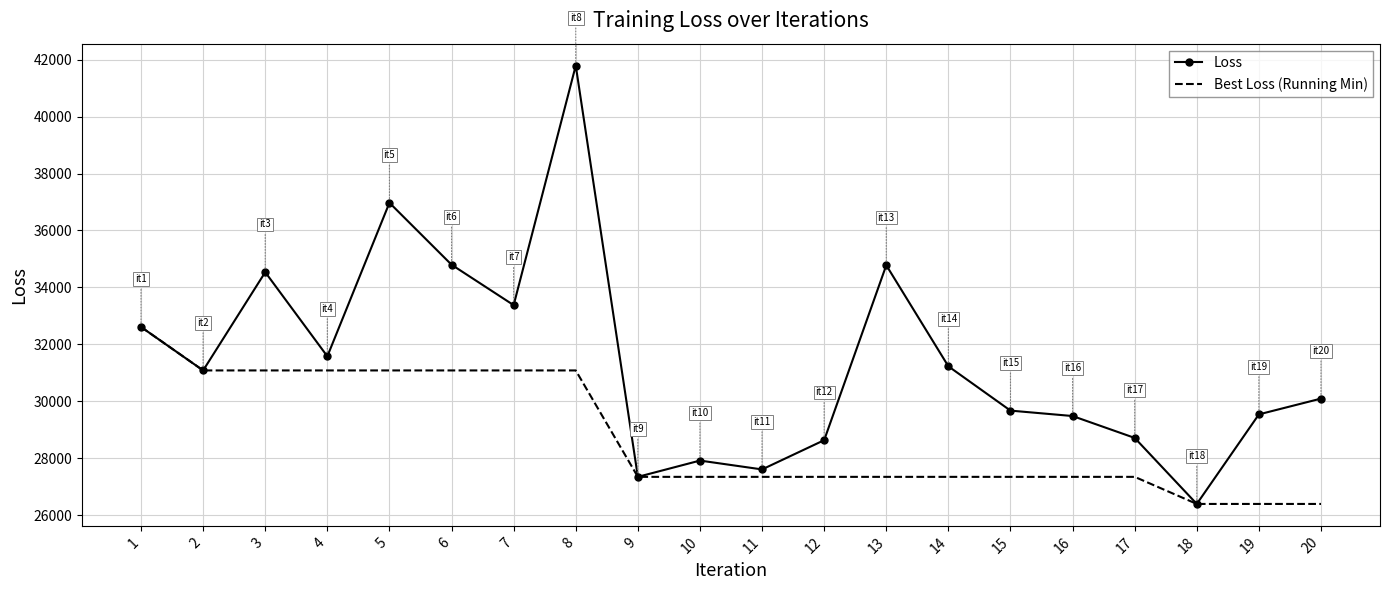

What is the maximum value shown in the chart?

41791.6